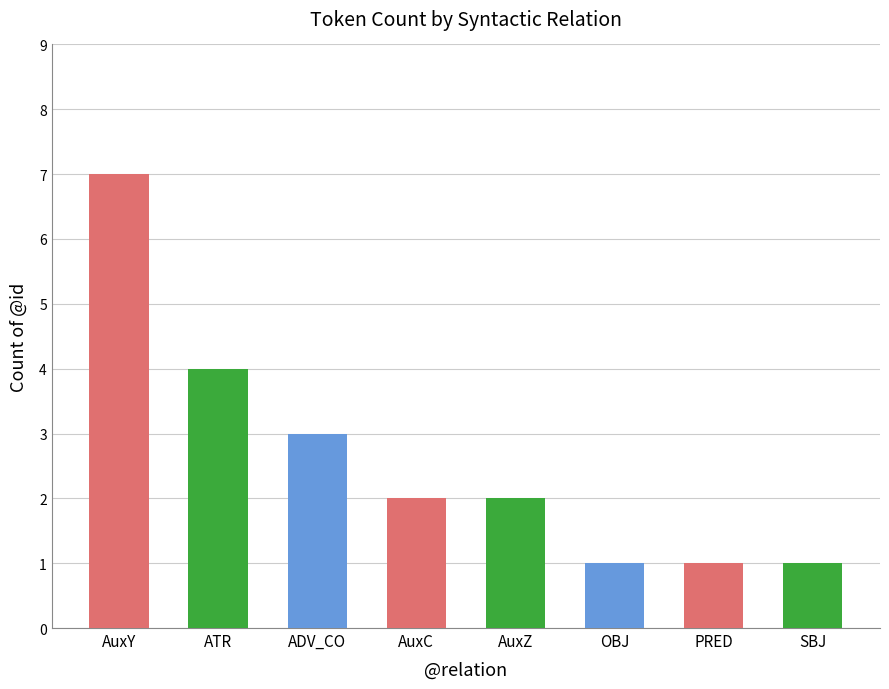

Rank the categories by value from highest to lowest.

AuxY, ATR, ADV_CO, AuxC, AuxZ, OBJ, PRED, SBJ